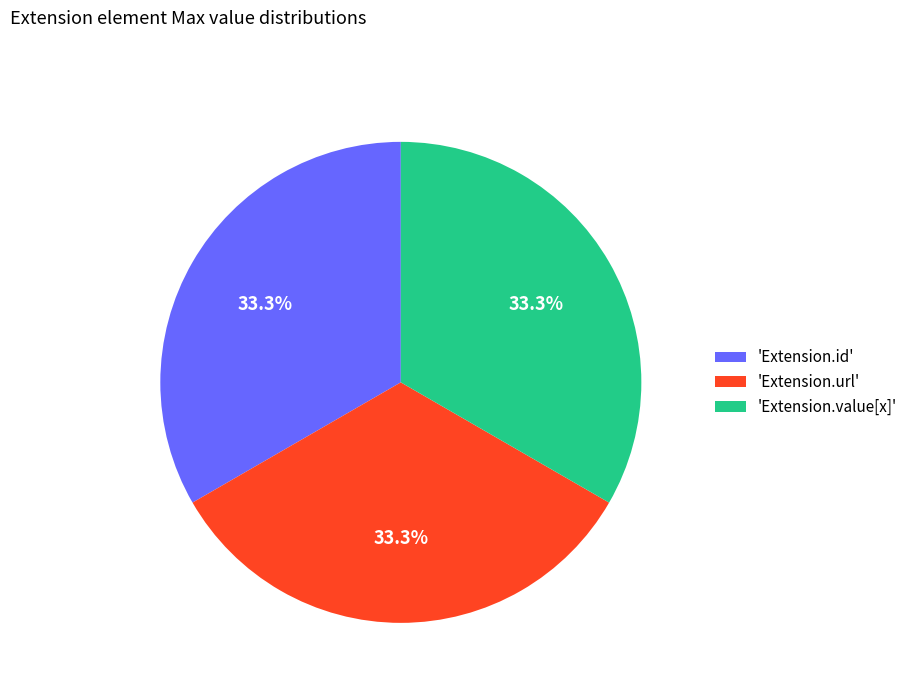

How many segments does this pie chart have?

3